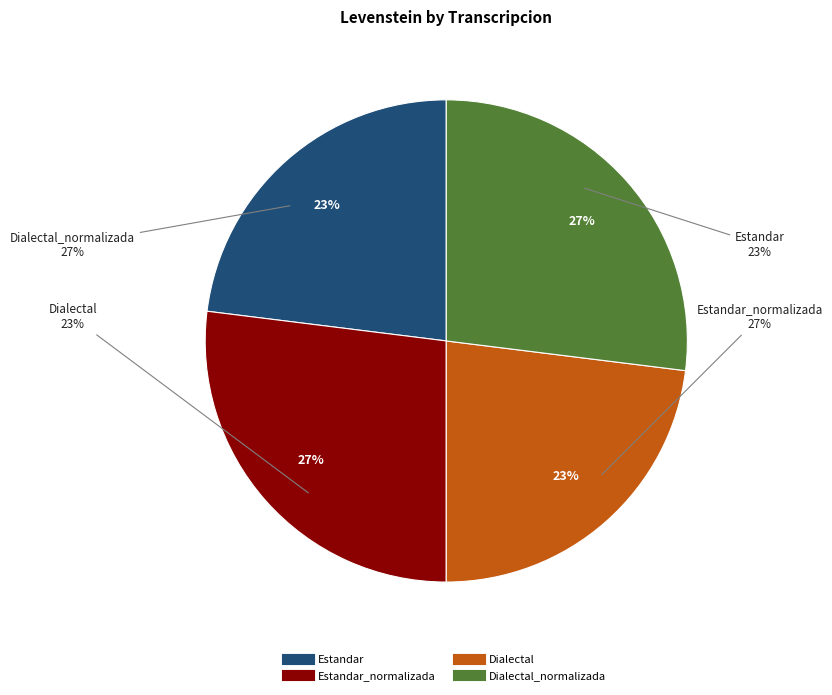

True or false: Estandar_normalizada accounts for 27% of the total.

True